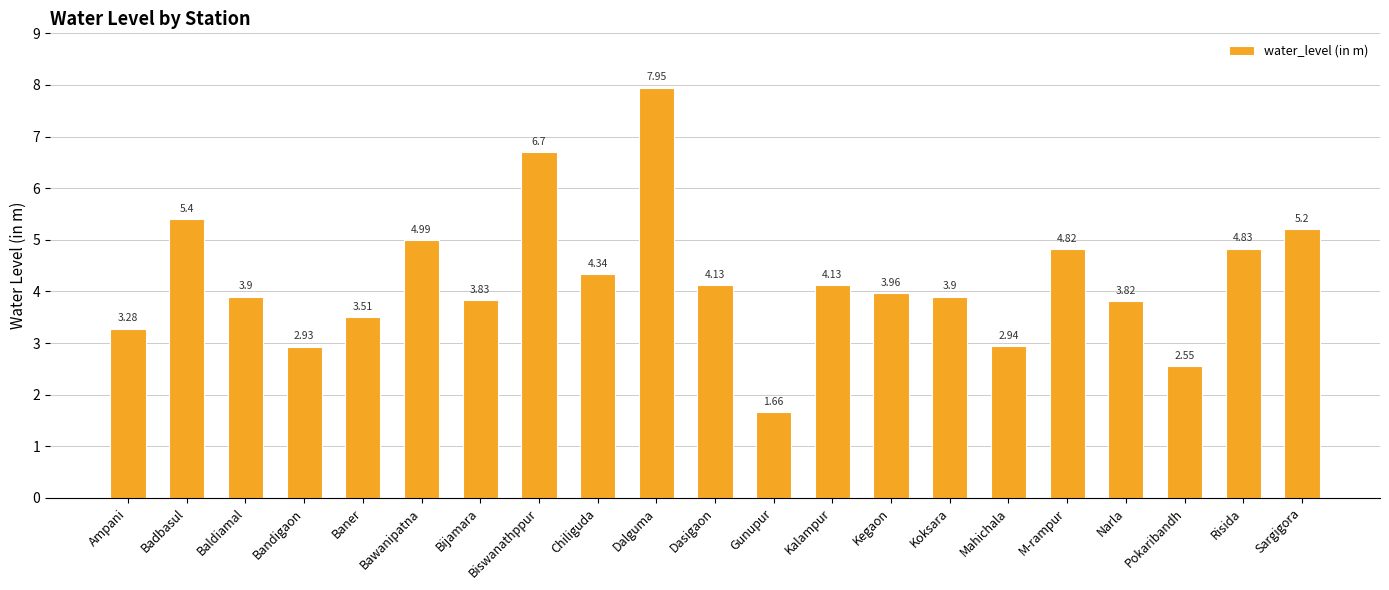

At which label is the value closest to 4?

Kegaon